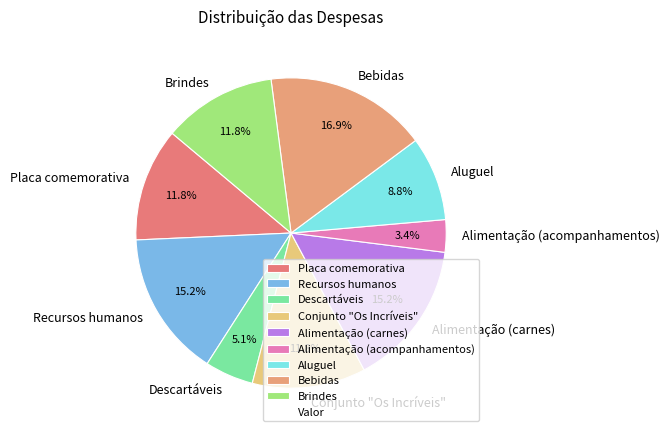

The Aluguel slice represents 9% of the pie. True or false?

True